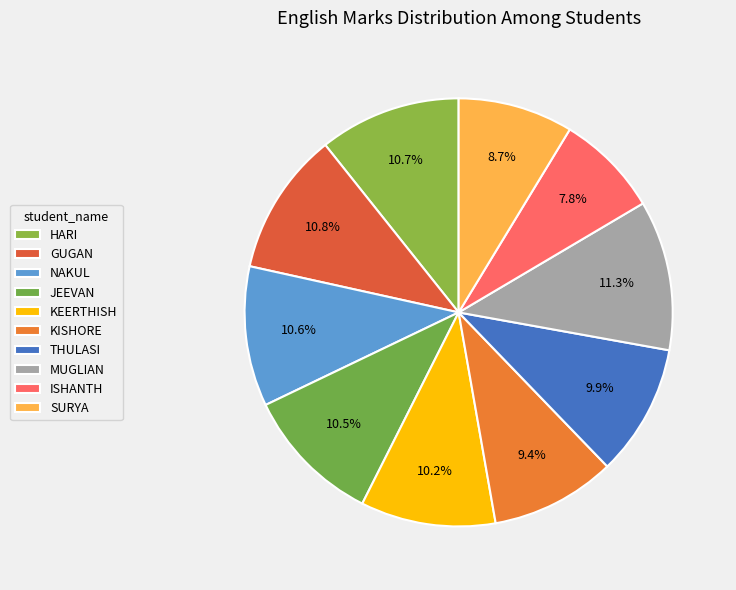

True or false: JEEVAN accounts for 1% of the total.

False